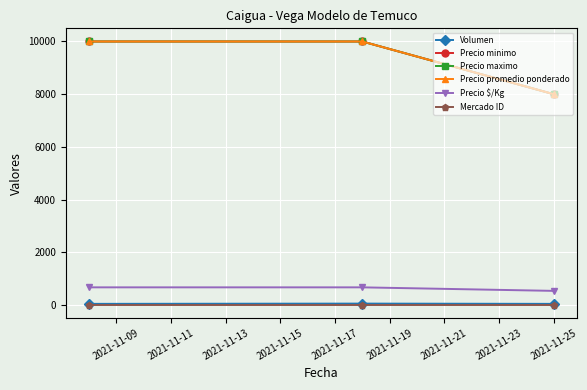

Does the chart have visible grid lines?

Yes